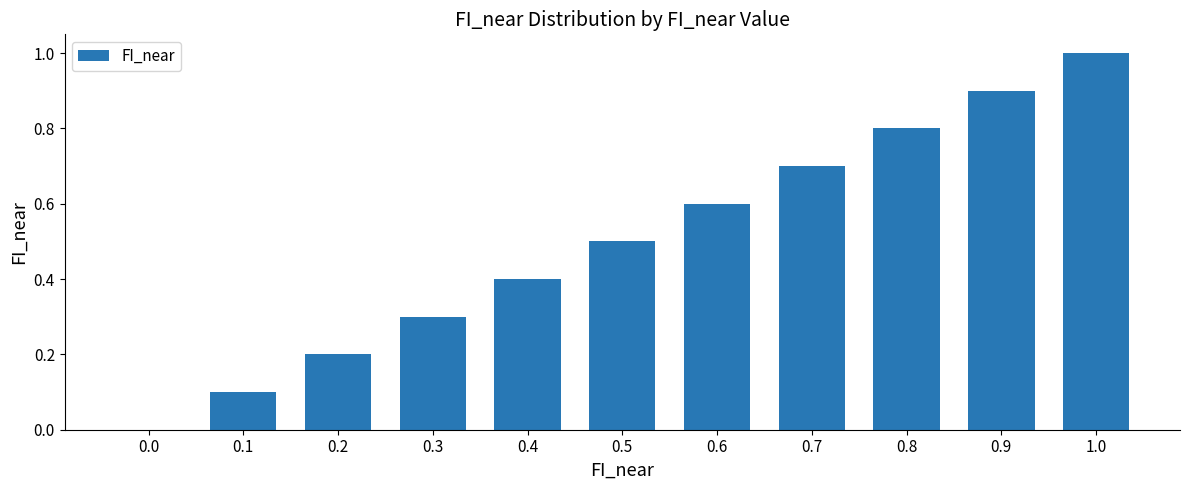

What value does the data have at 0.1?

0.1